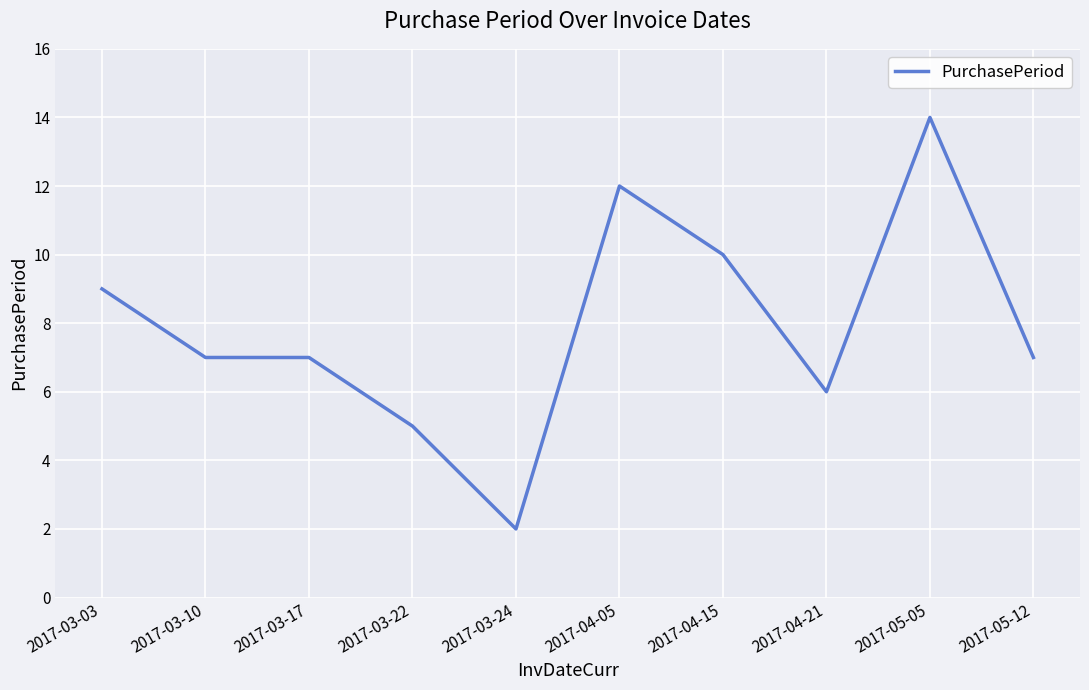

What position from the right is 2017-03-22?

7